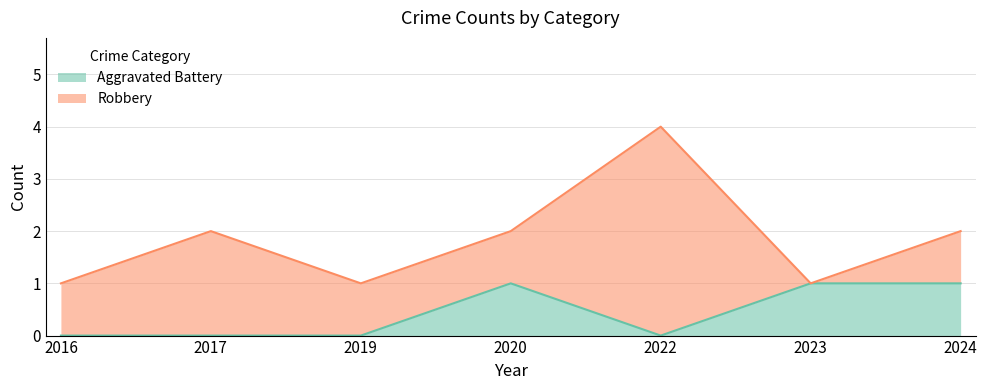

Is it true that the value at 2024 is 0?

False